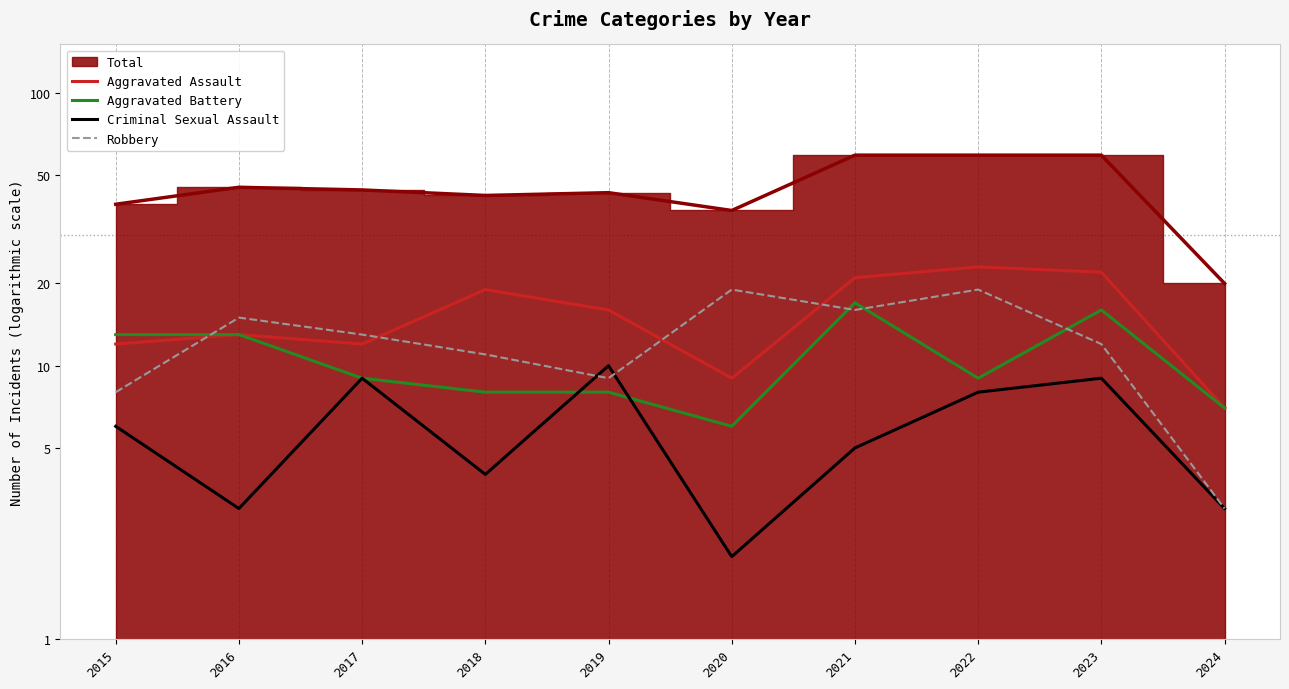

At which label does Robbery first exceed 13?

2016